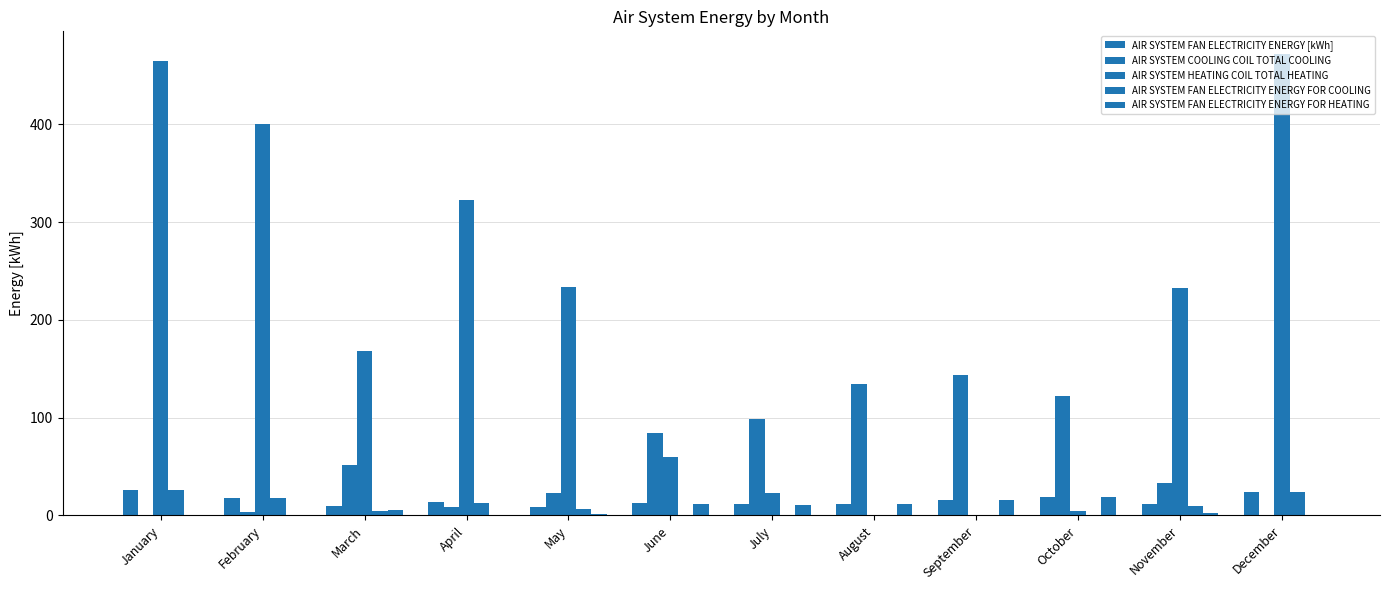

What is the spread (max minus min) of values at March?

164.3